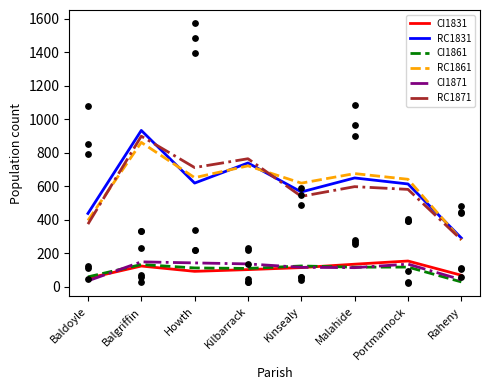

Which series contains the highest Y value?

RC1831